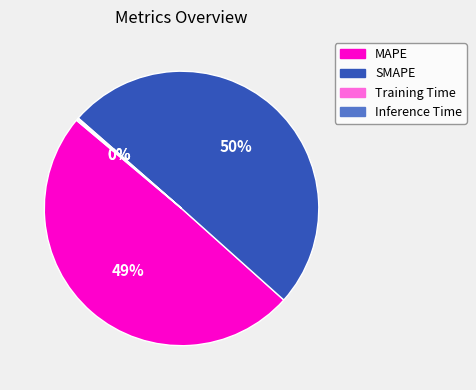

Which category accounts for the majority?

SMAPE